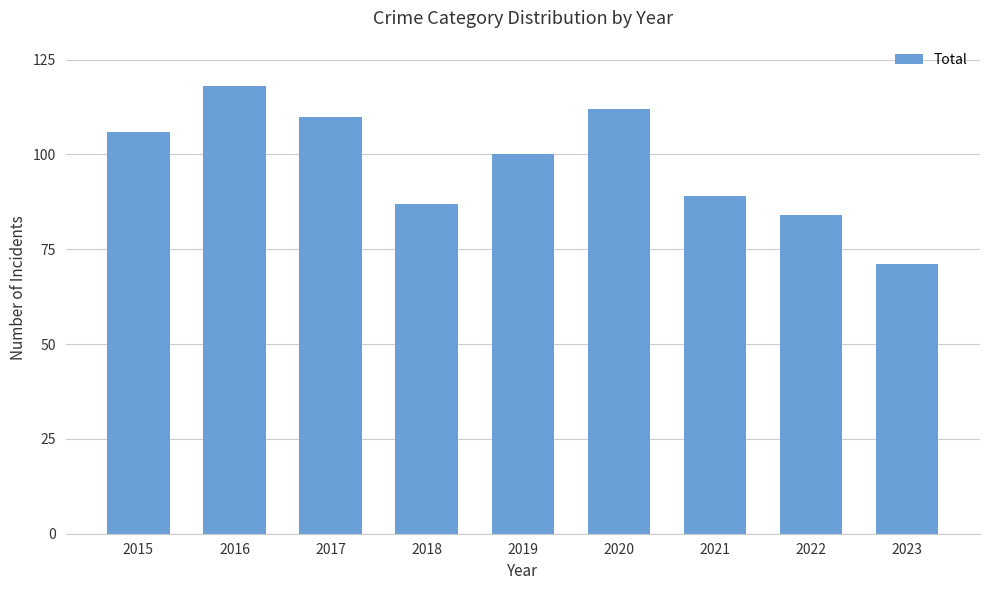

Count the number of data series in this chart.

1